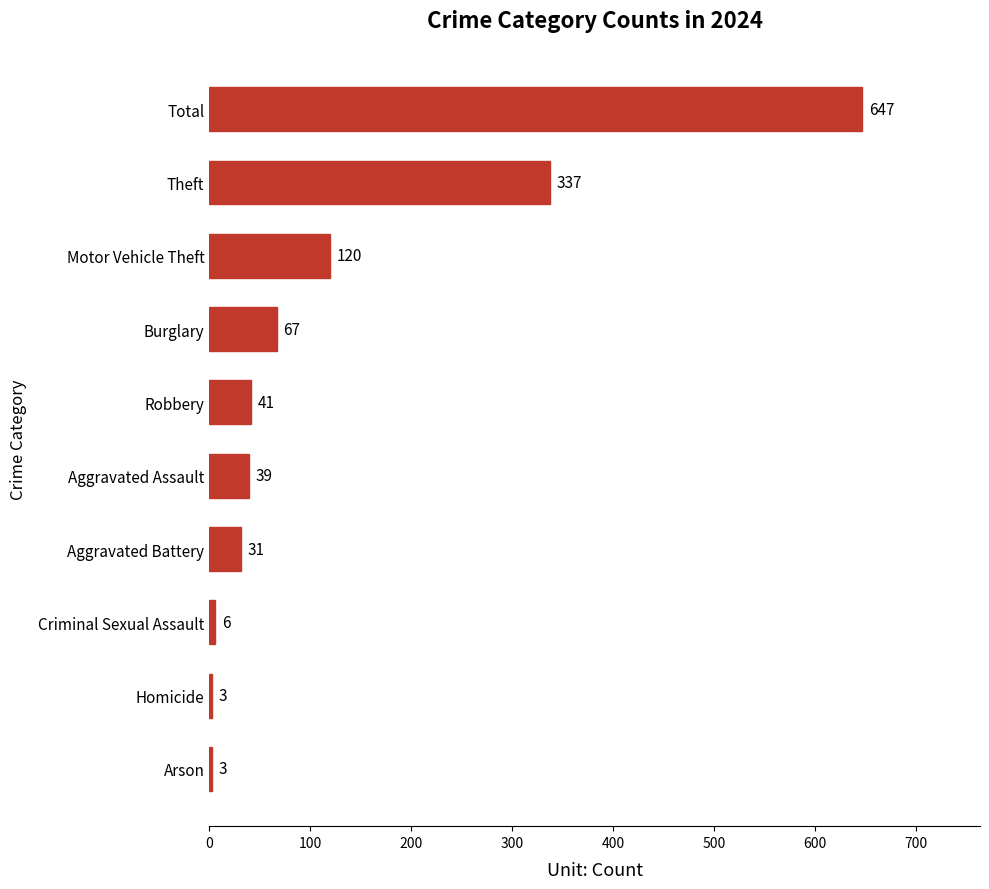

Where is the data nearest to the value 325?

Theft